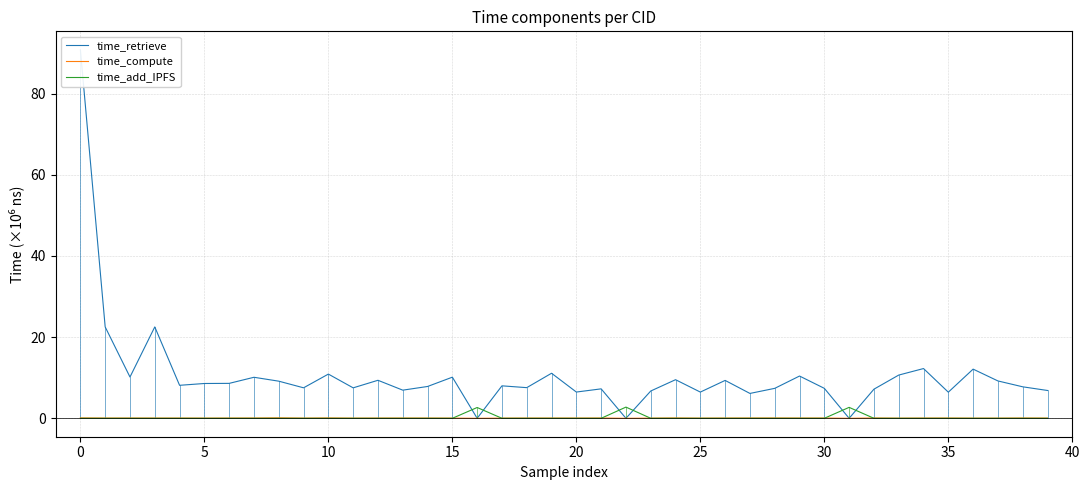

What are all the series names shown in the legend?

time_retrieve, time_compute, time_add_IPFS